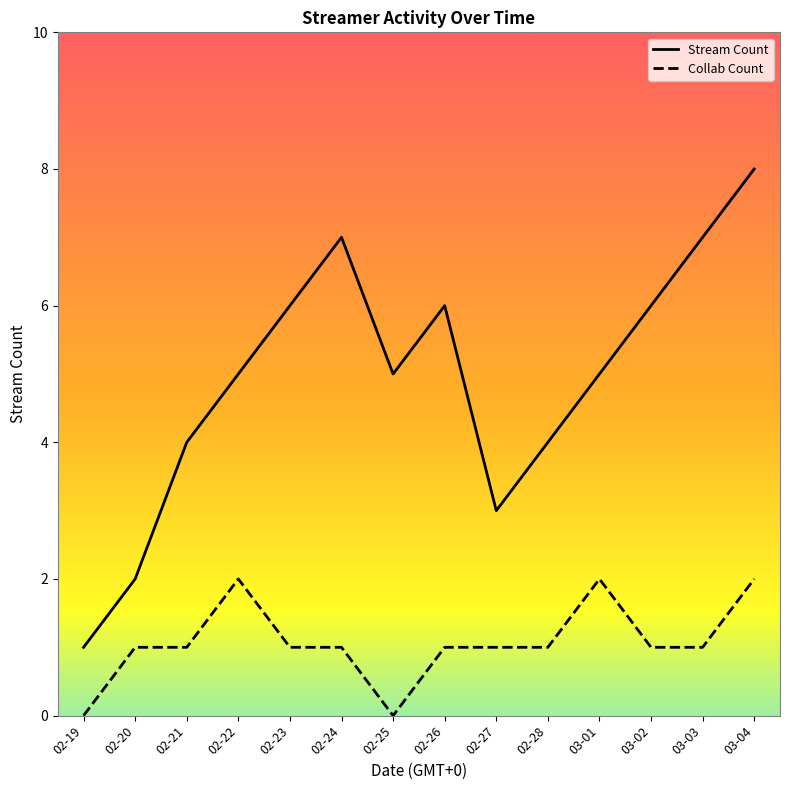

Which category has the highest value in the Collab Count series?

02-22